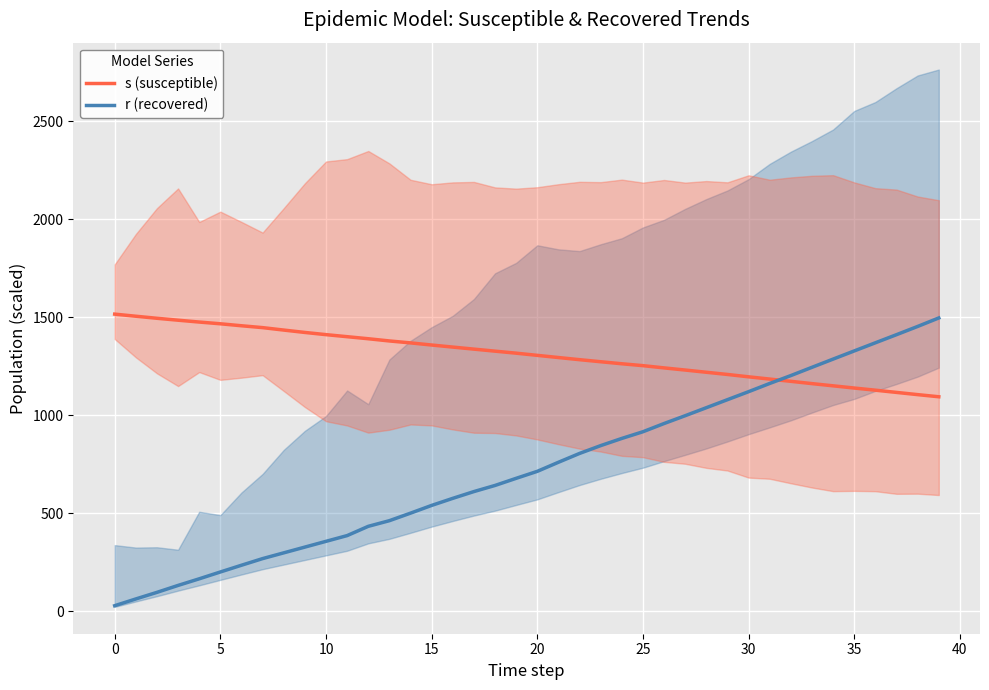

List the series in order of their overall mean, lowest first.

r (recovered), s (susceptible)